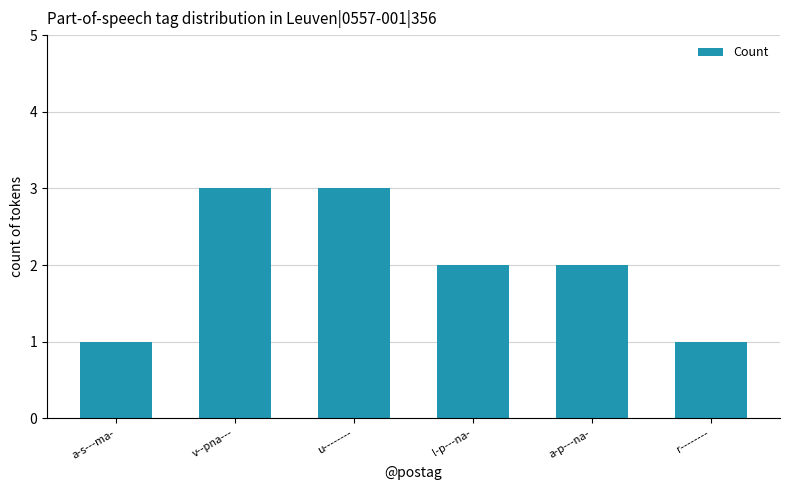

The value at u-------- is 3. True or false?

True